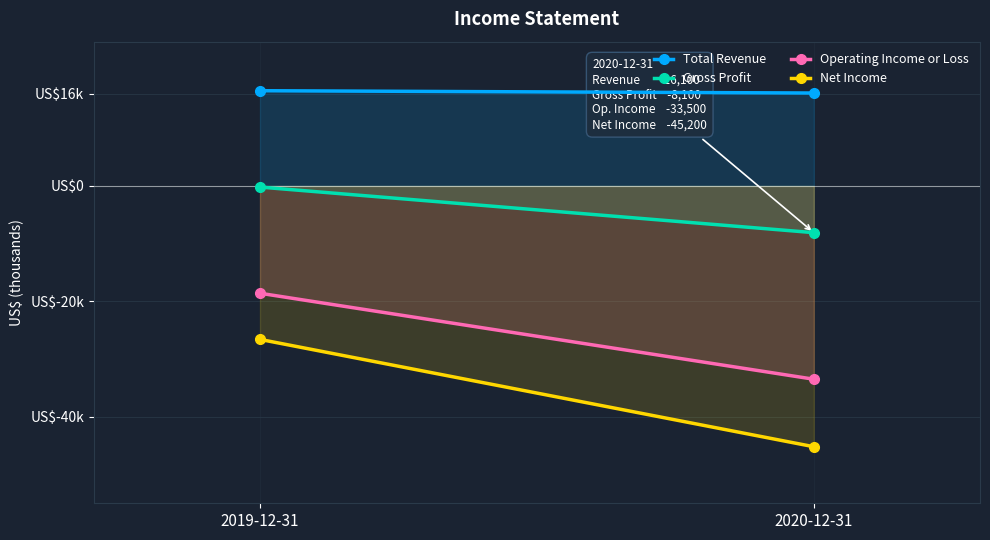

List the series in order of their peak value, lowest first.

Net Income, Operating Income or Loss, Gross Profit, Total Revenue